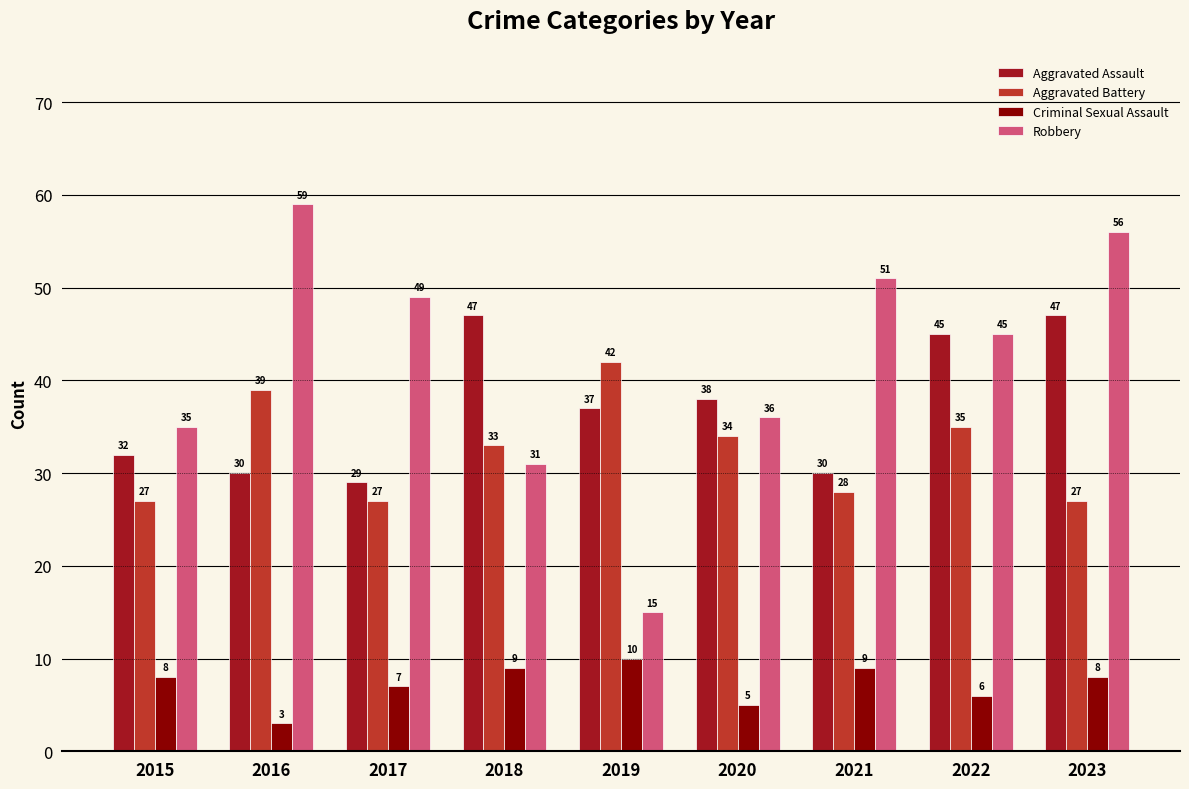

What is the value of the Aggravated Battery bar at the 7th from the left?

28